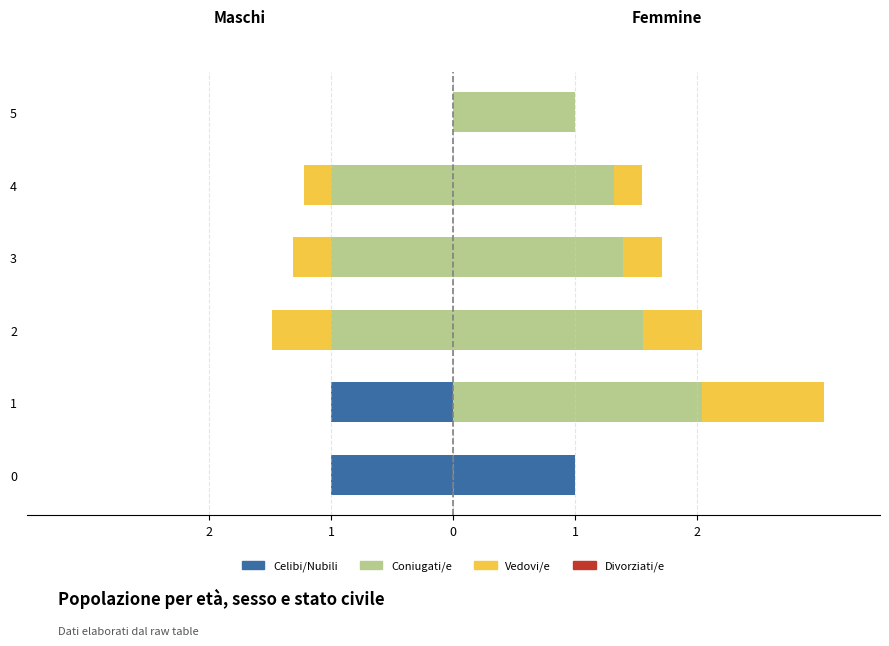

Rank the series by their maximum value, from highest to lowest.

Coniugati/e_F, Celibi/Nubili_F, Vedovi/e_F, Celibi/Nubili_M, Coniugati/e_M, Vedovi/e_M